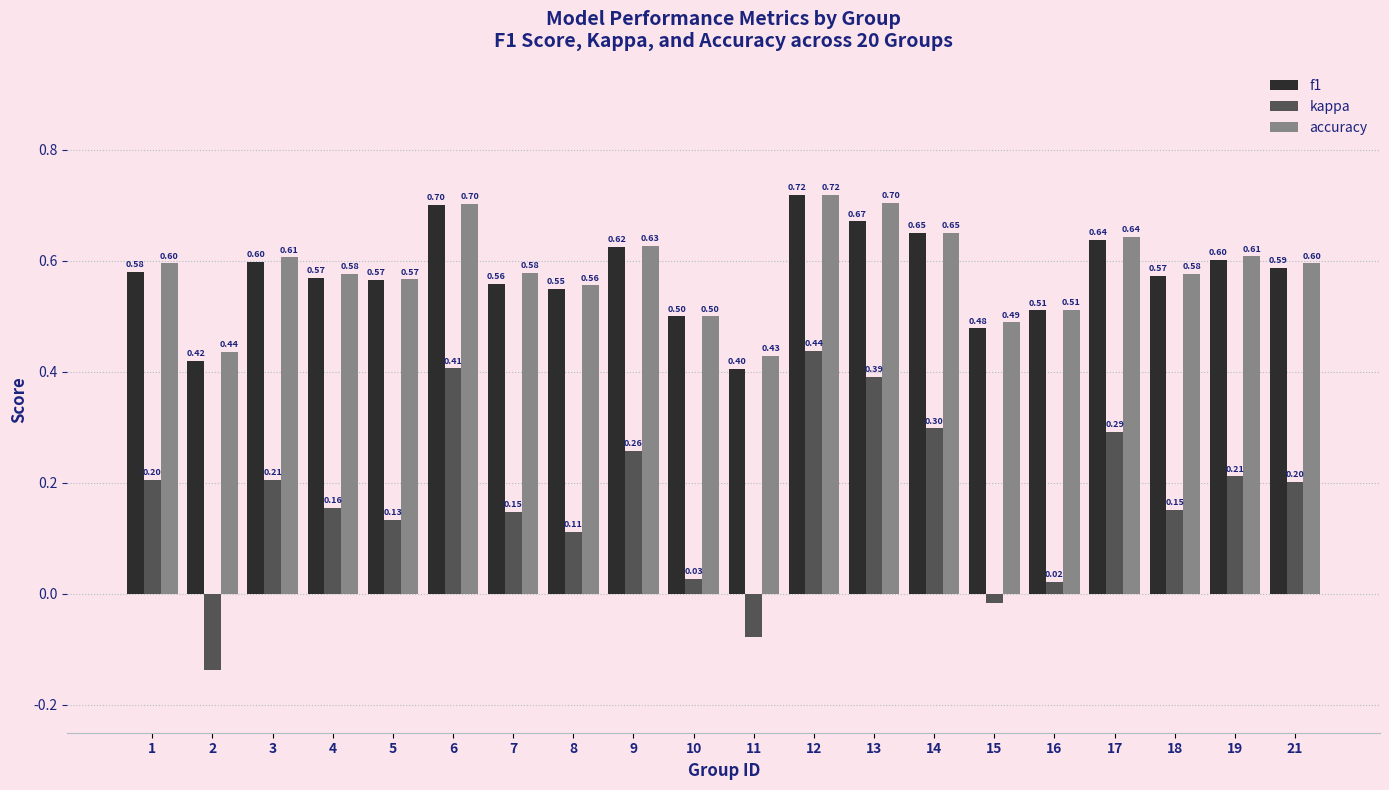

Rank the series at 3 from lowest to highest value.

kappa, f1, accuracy